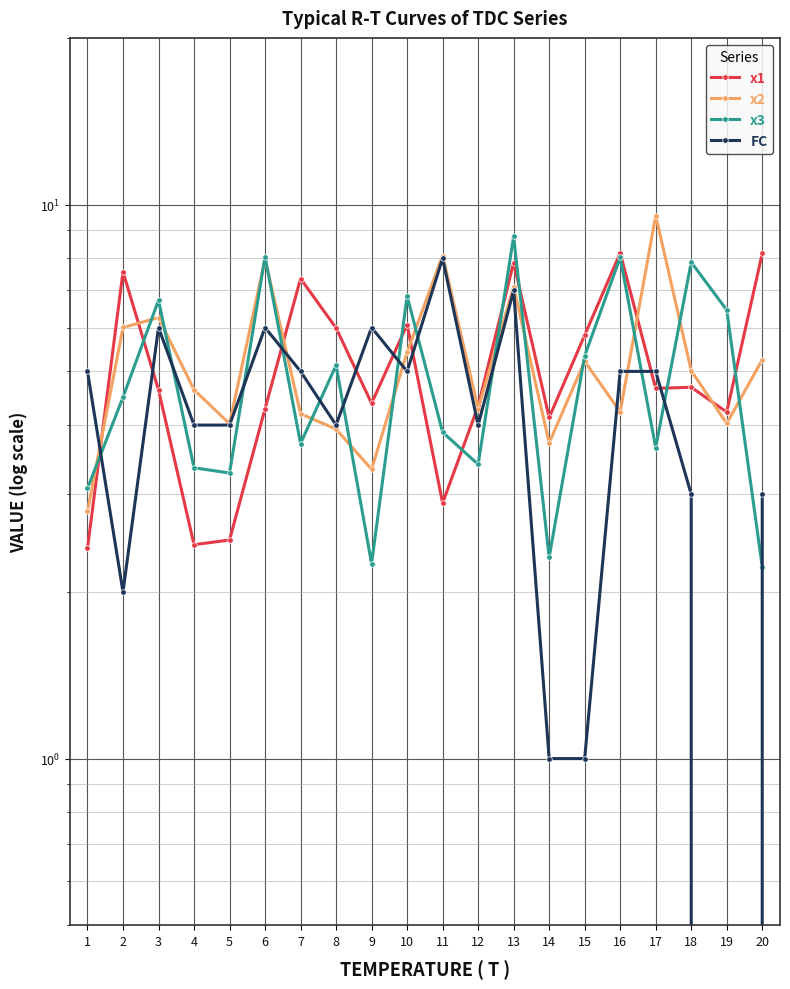

What is the total value across all series at 2?

20.1